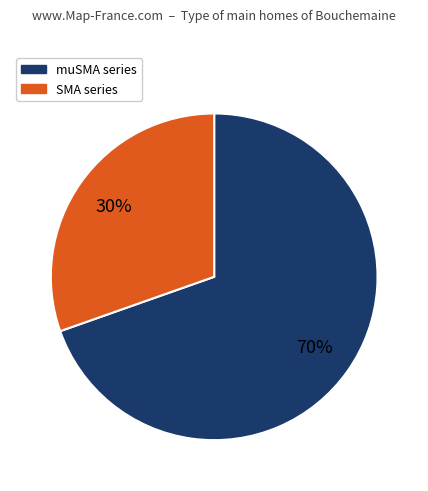

Count the number of slices in the pie.

2